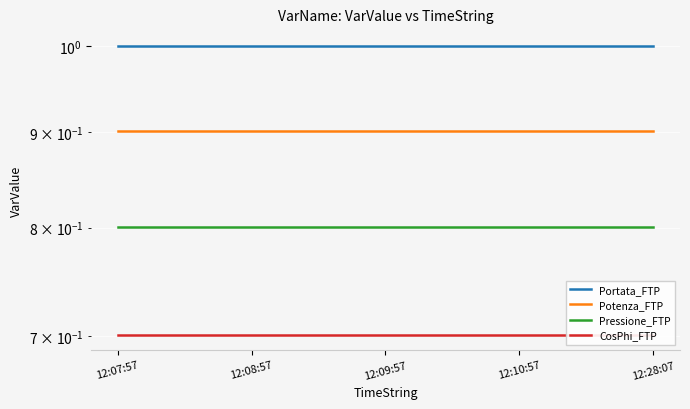

At which label does Pressione_FTP reach its peak?

12:07:57